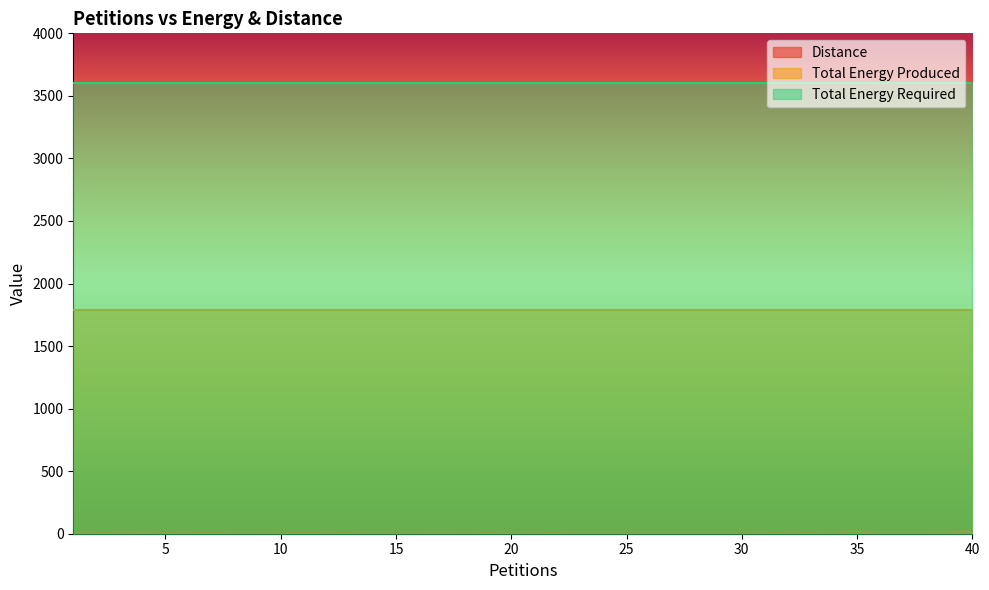

What is the maximum value shown in the chart?

3599